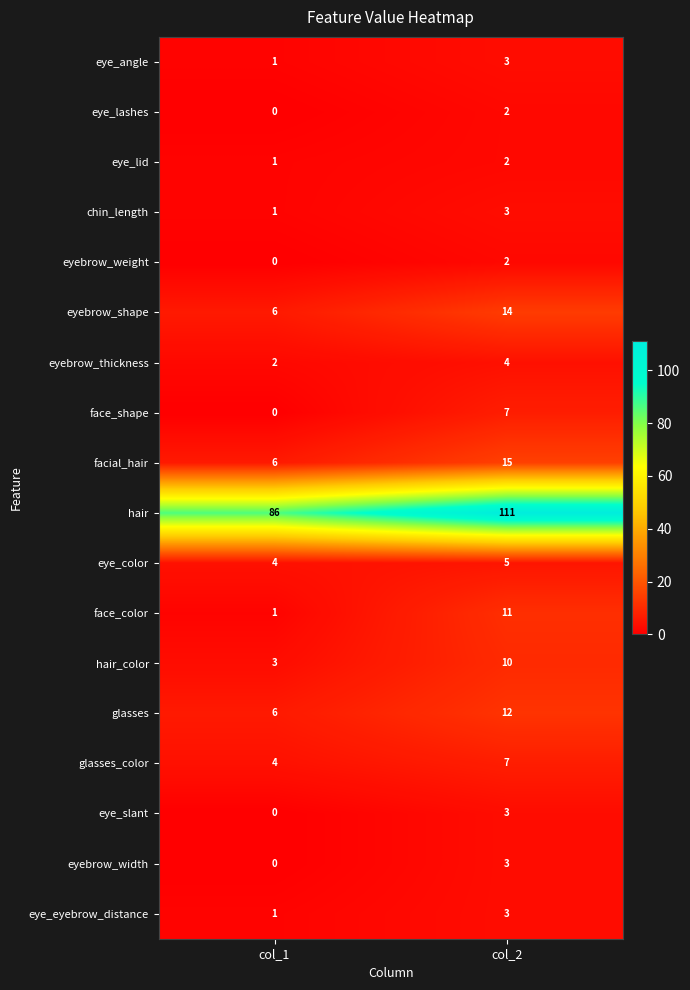

Where is eye_lashes nearest to the value 1?

col_1